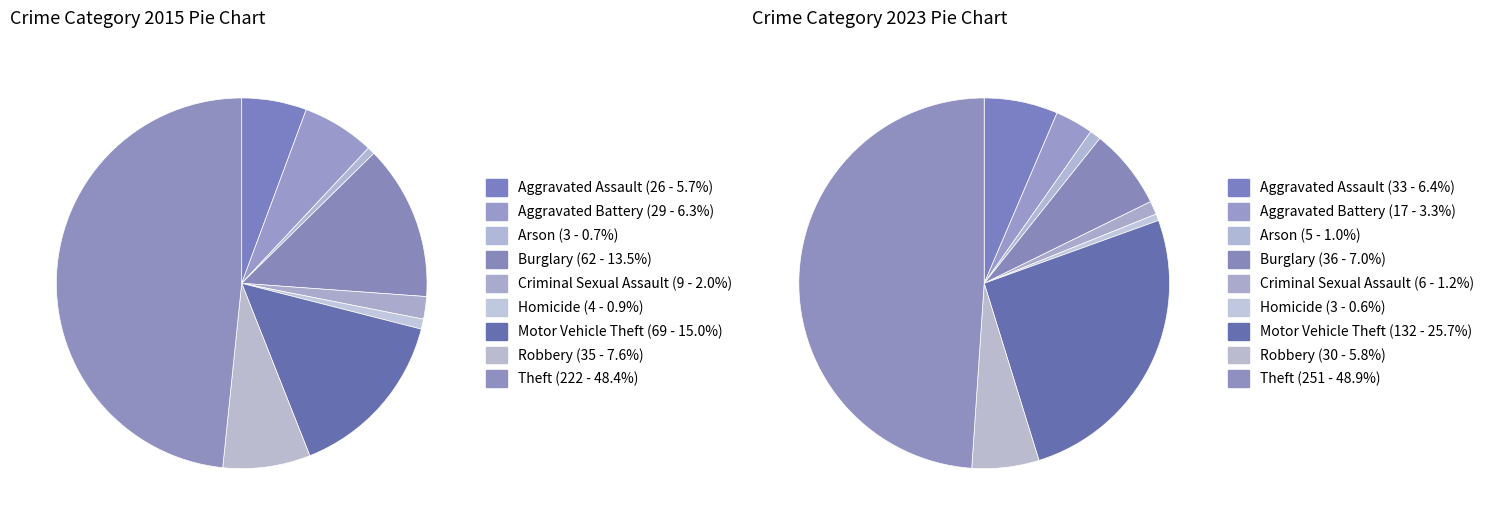

How much of the chart is everything except 3?

86.5%